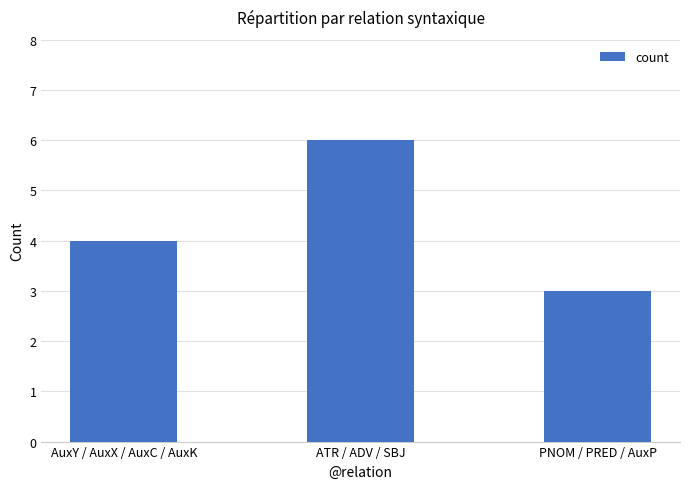

List the labels in order of value, smallest first.

PNOM / PRED / AuxP, AuxY / AuxX / AuxC / AuxK, ATR / ADV / SBJ